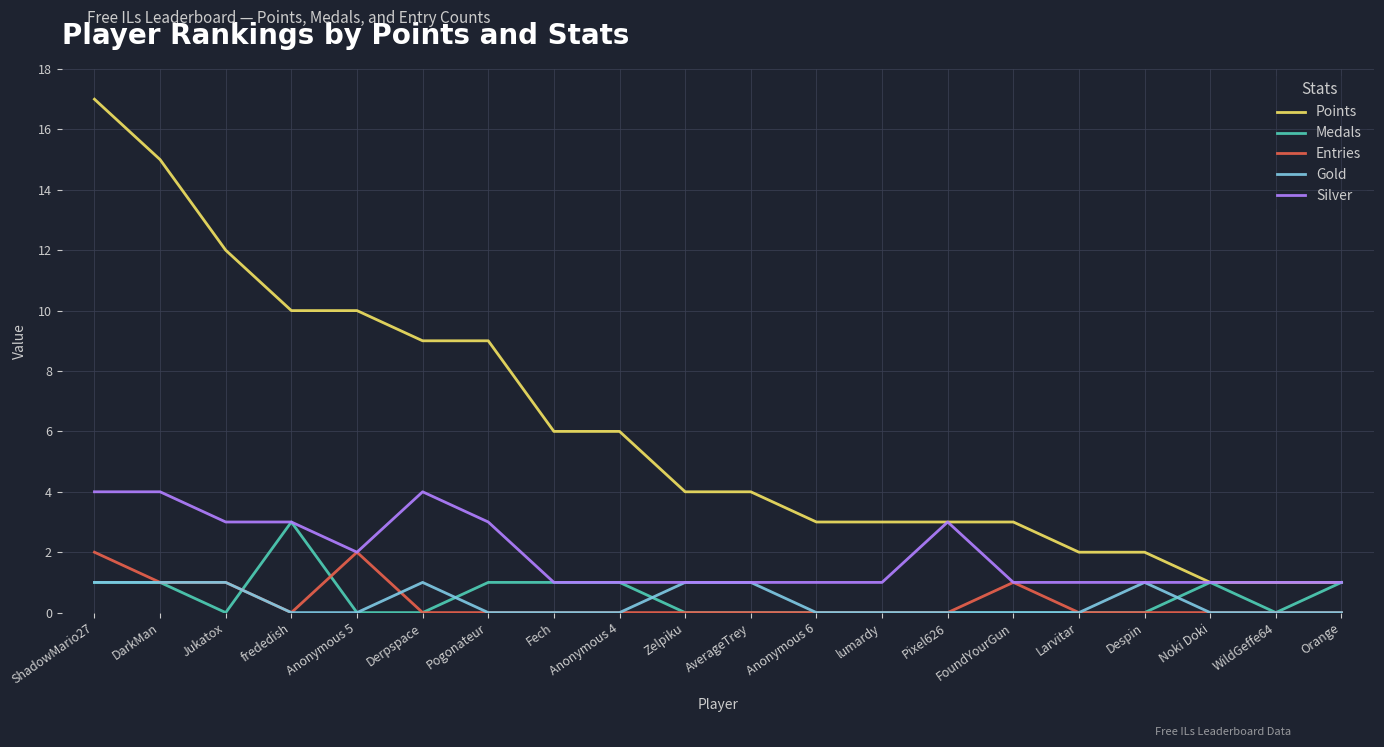

What position from the left is lumardy?

13